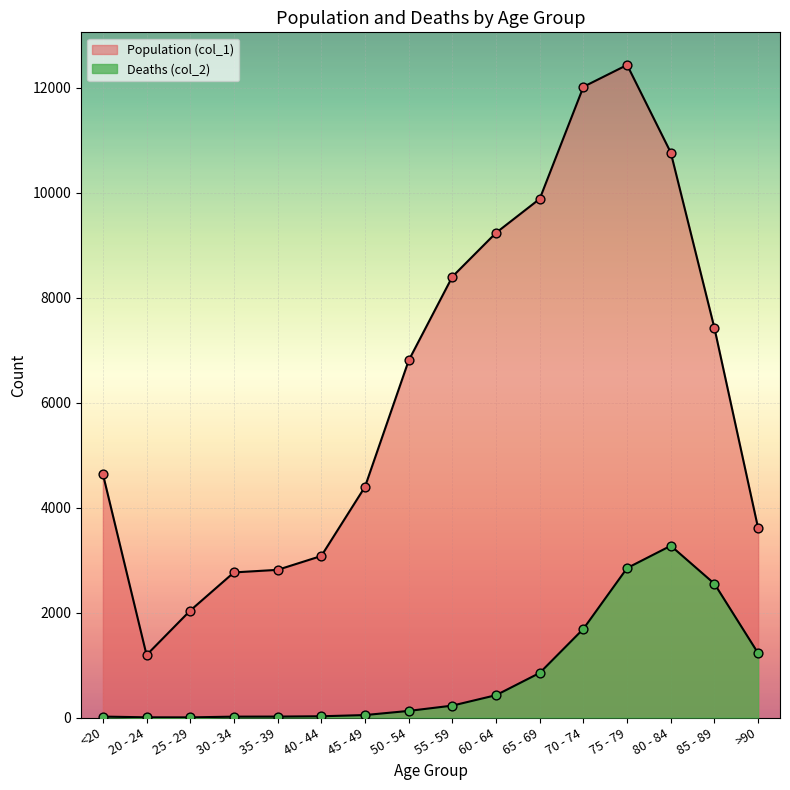

At which category is the sum across all series the highest?

75 - 79